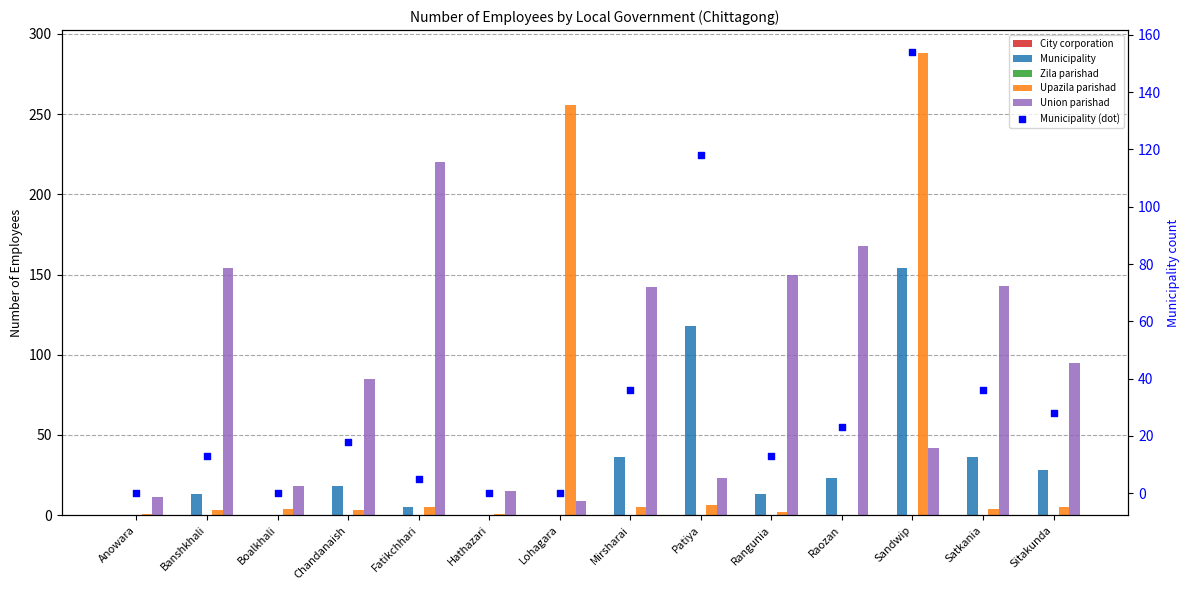

Which series has the largest total across all categories?

Union parishad